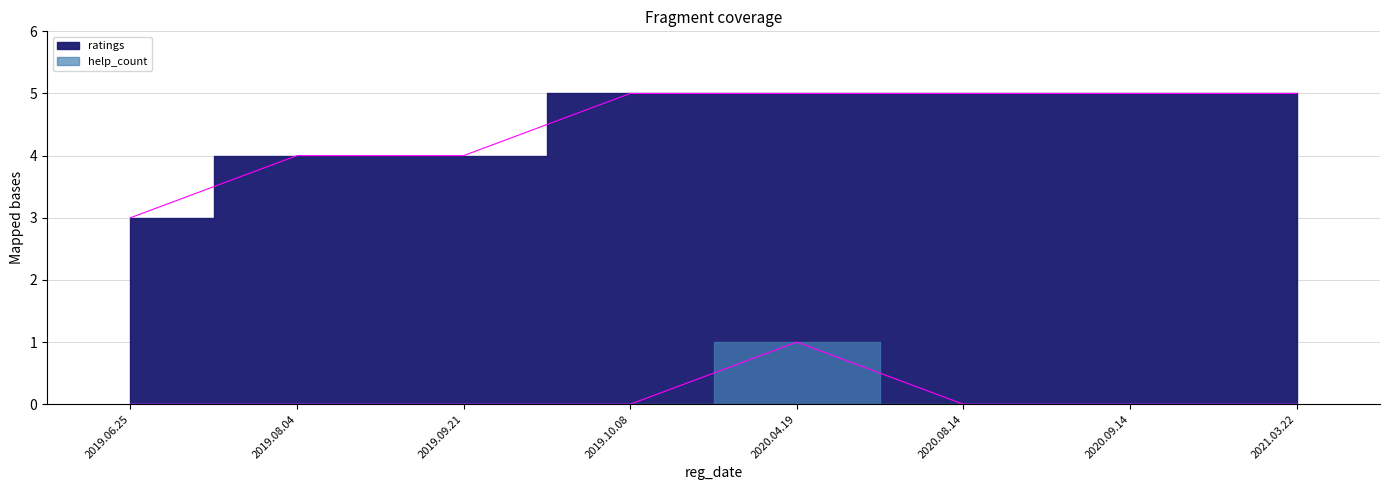

Which category has the highest value across all series?

2019.10.08